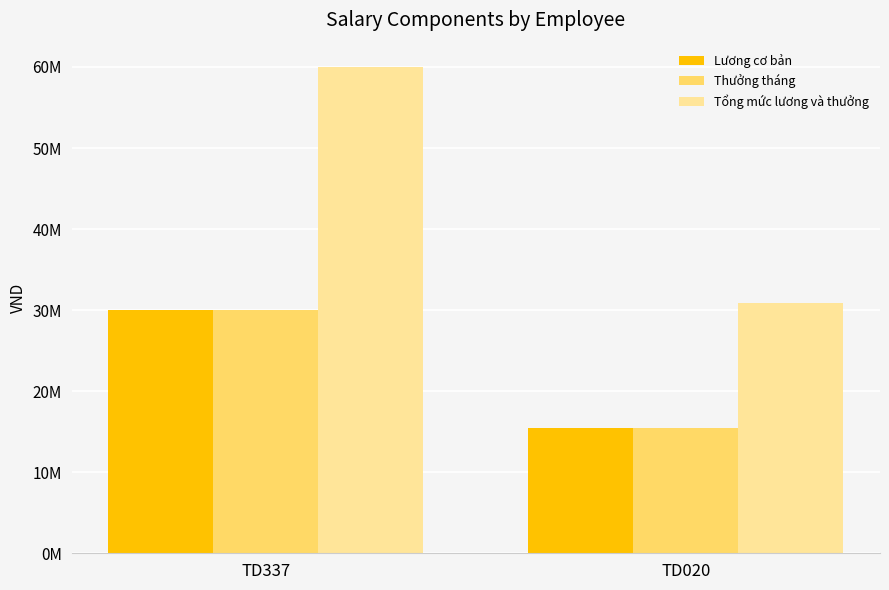

The value of Lương cơ bản at TD337 is 9317035. True or false?

False